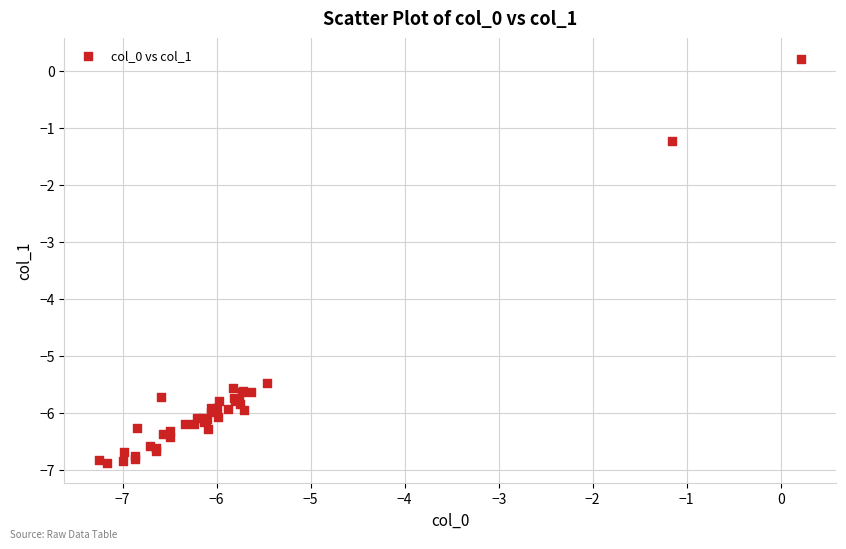

What Y value in the scatter plot is closest to -3?

-1.2